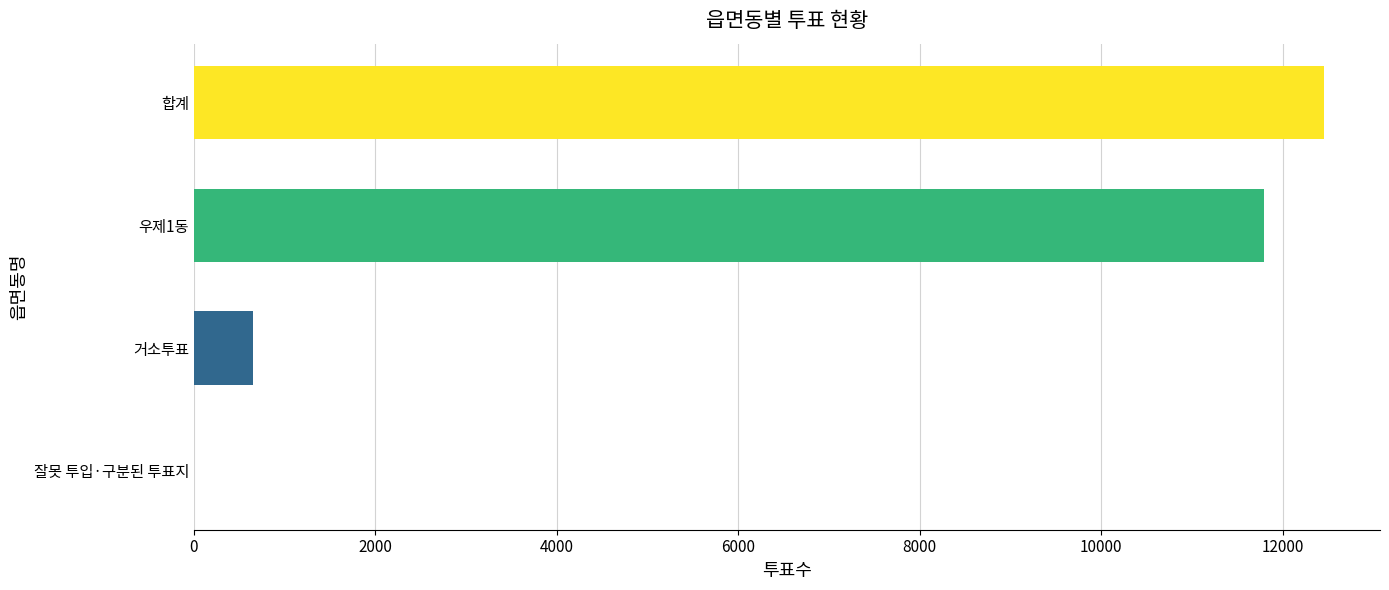

True or false: the data shows 6362 at 합계.

False